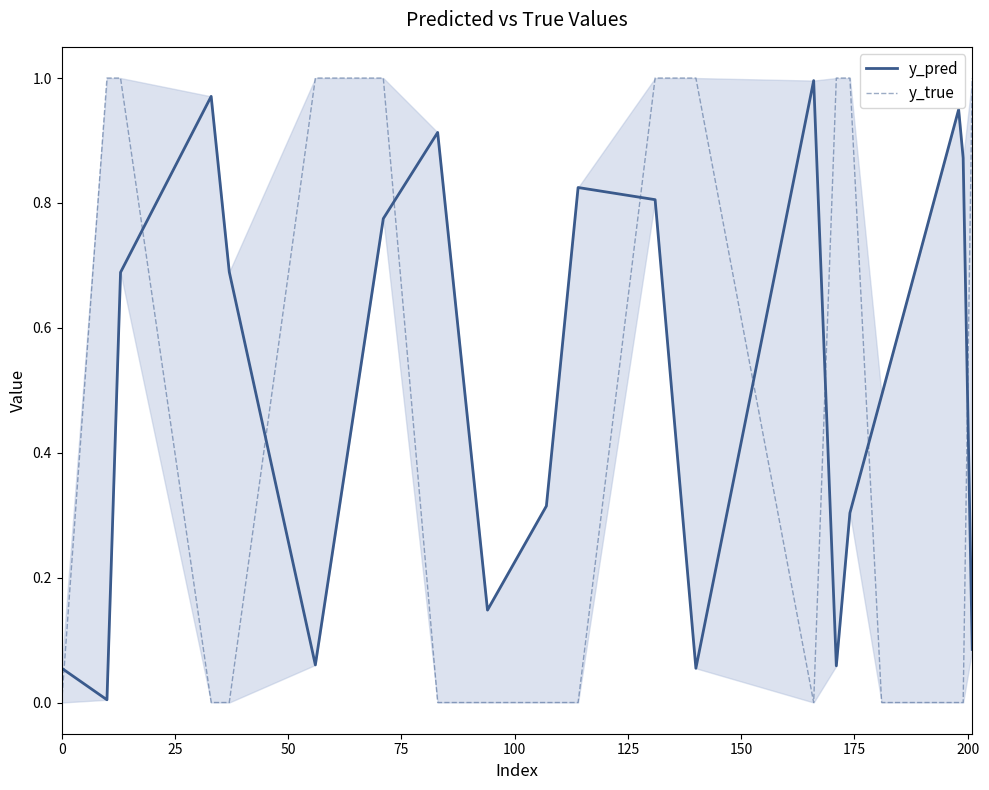

How many interior local peaks does the y_pred series have?

5